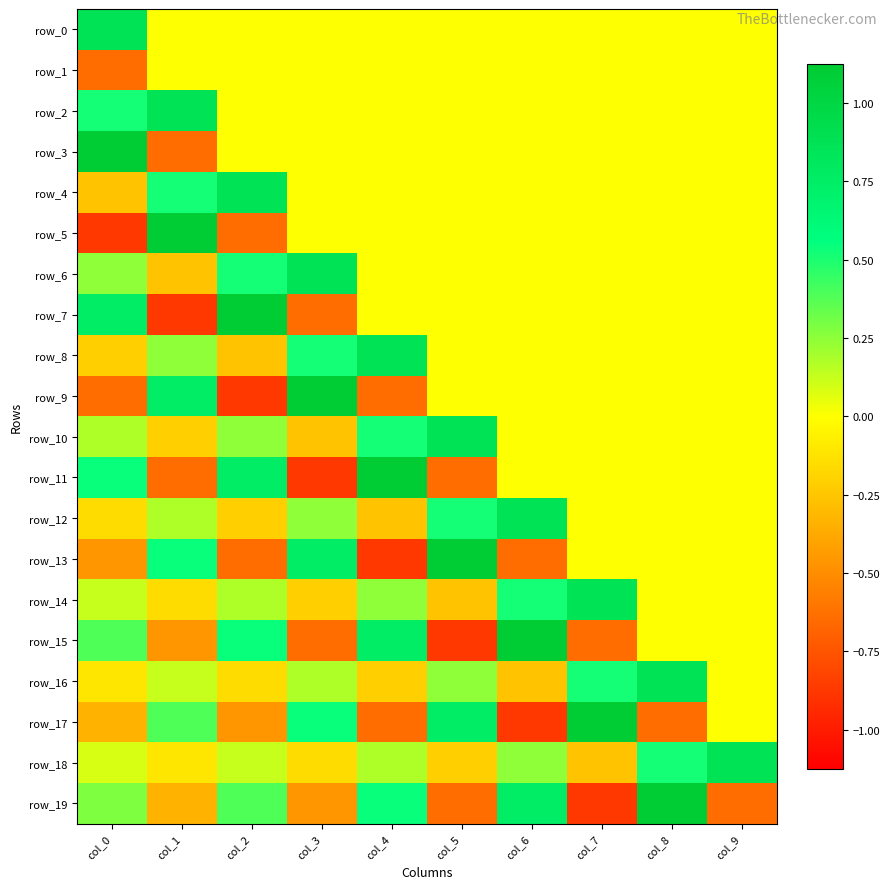

Rank the categories by row_11 value from highest to lowest.

col_4, col_2, col_0, col_6, col_7, col_8, col_9, col_1, col_5, col_3